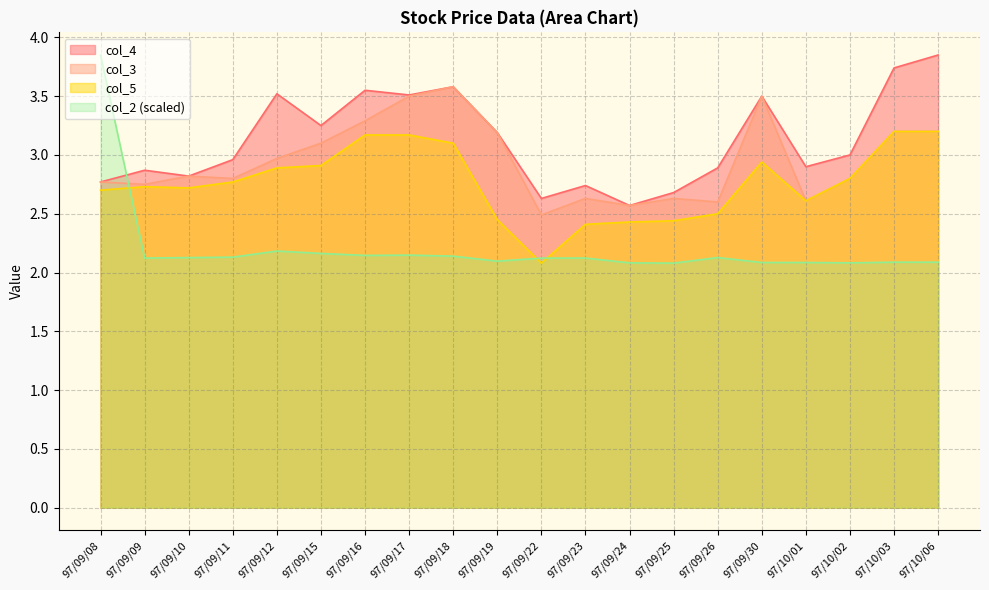

Reading right to left, what are all the values shown in this chart?

col_2: 2.1	2.1	2.1	2.1	2.1	2.1	2.1	2.1	2.1	2.1	2.1	2.1	2.1	2.1	2.2	2.2	2.1	2.1	2.1	3.9
col_4: 3.9	3.7	3.0	2.9	3.5	2.9	2.7	2.6	2.7	2.6	3.2	3.6	3.5	3.5	3.2	3.5	3.0	2.8	2.9	2.8
col_5: 3.2	3.2	2.8	2.6	2.9	2.5	2.4	2.4	2.4	2.1	2.5	3.1	3.2	3.2	2.9	2.9	2.8	2.7	2.7	2.7
col_3: 3.2	3.2	2.8	2.6	3.5	2.6	2.6	2.6	2.6	2.5	3.2	3.6	3.5	3.3	3.1	3.0	2.8	2.8	2.8	2.8